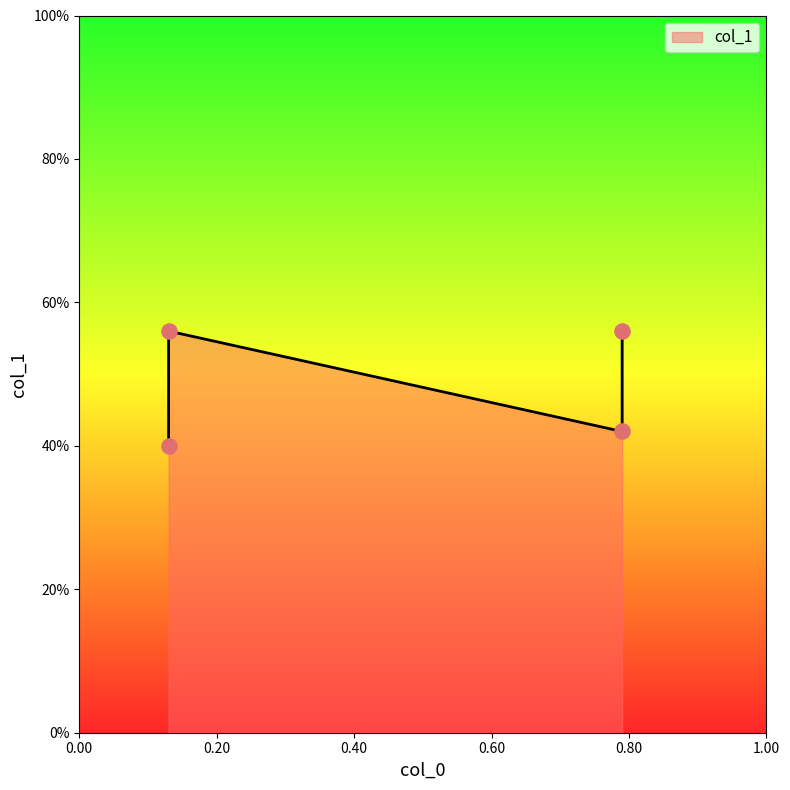

Which has a higher value, 0.13 or 0.79?

0.13